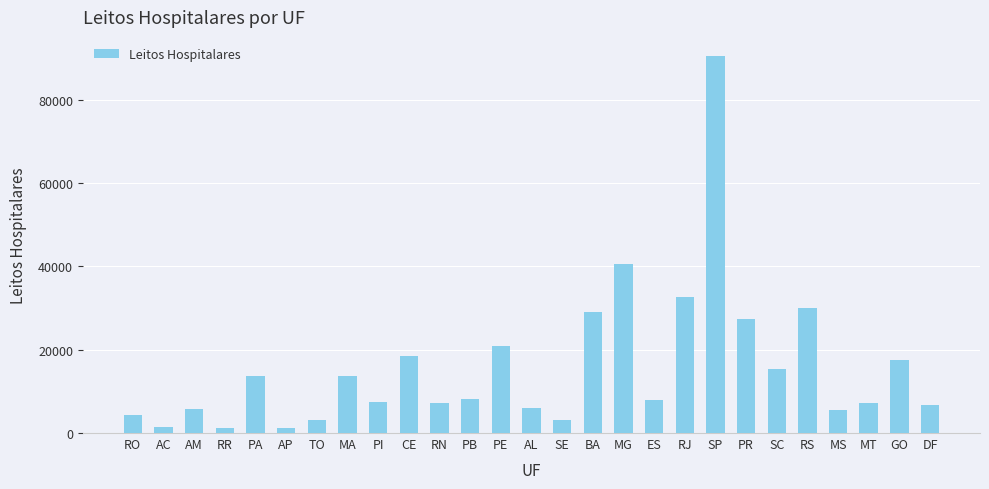

What is the maximum value shown in the chart?

90603